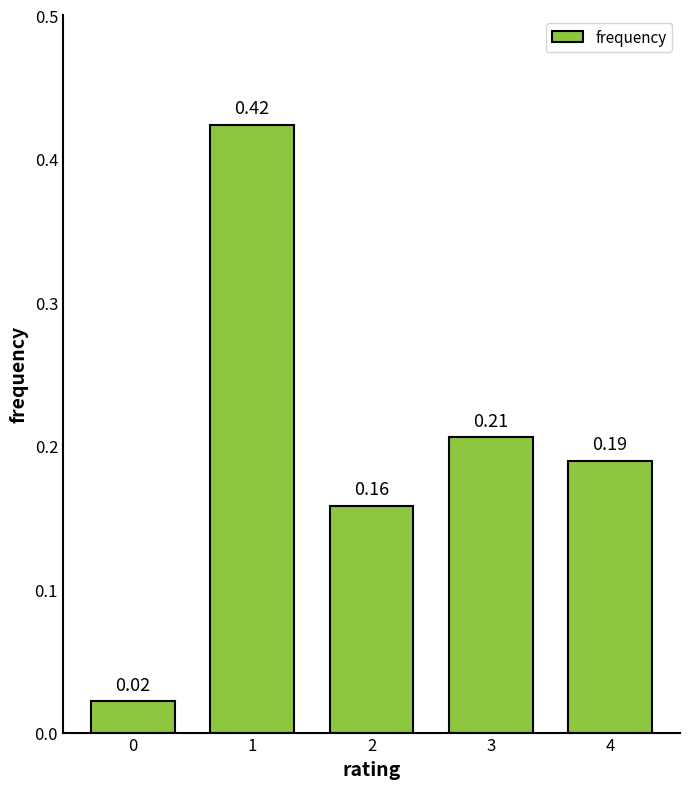

What is the change in value from 0 to 1?

+0.4